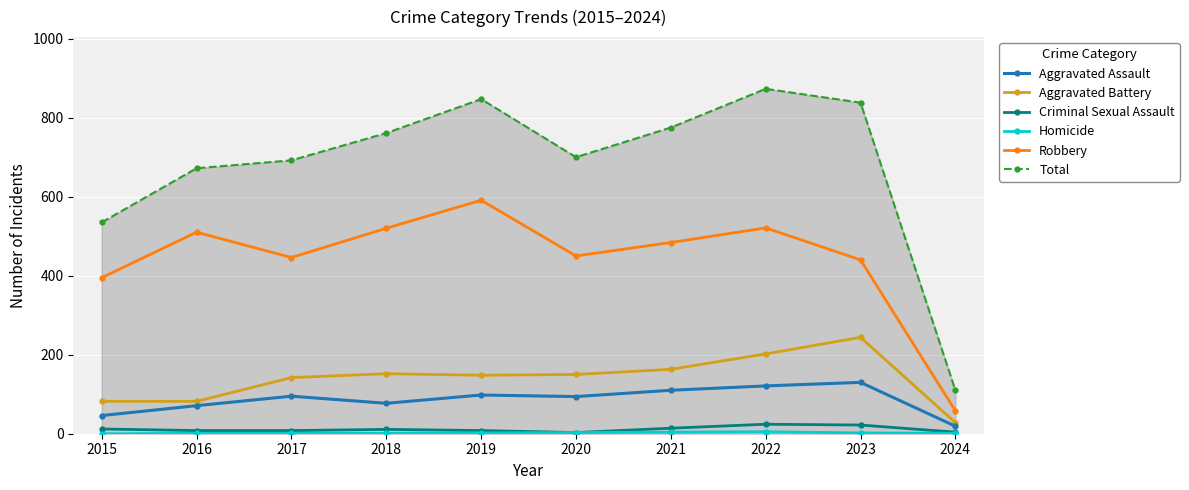

Which series changed the most between 2017 and 2023?

Total